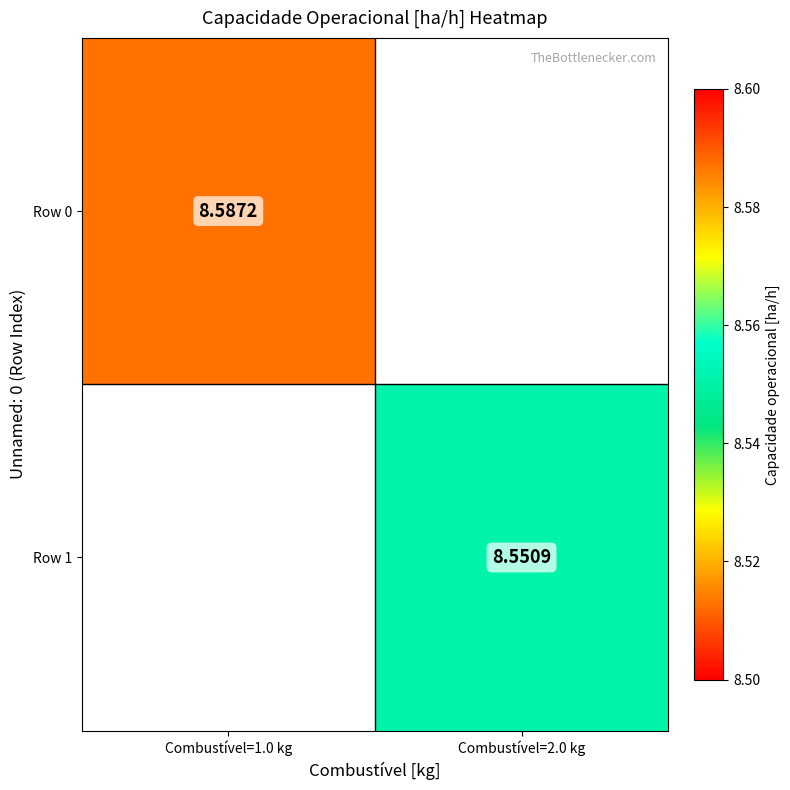

Is the value of Row 0 at Combustível=1.0 kg greater than the value of Row 1 at Combustível=2.0 kg?

Yes